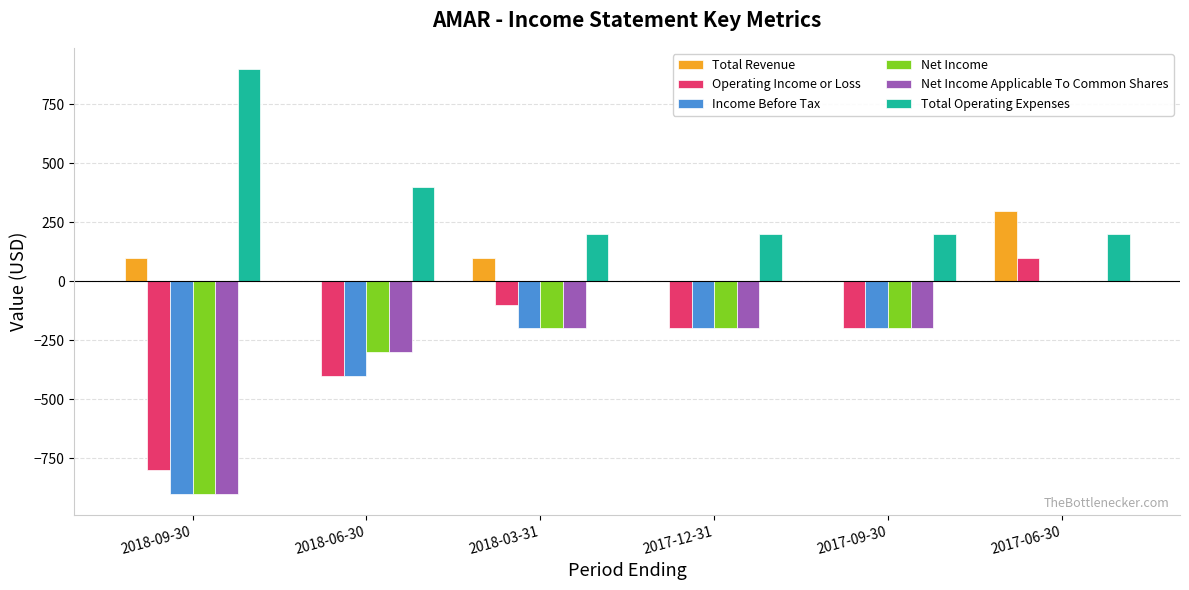

The value of Net Income at 2017-09-30 is -98. True or false?

False